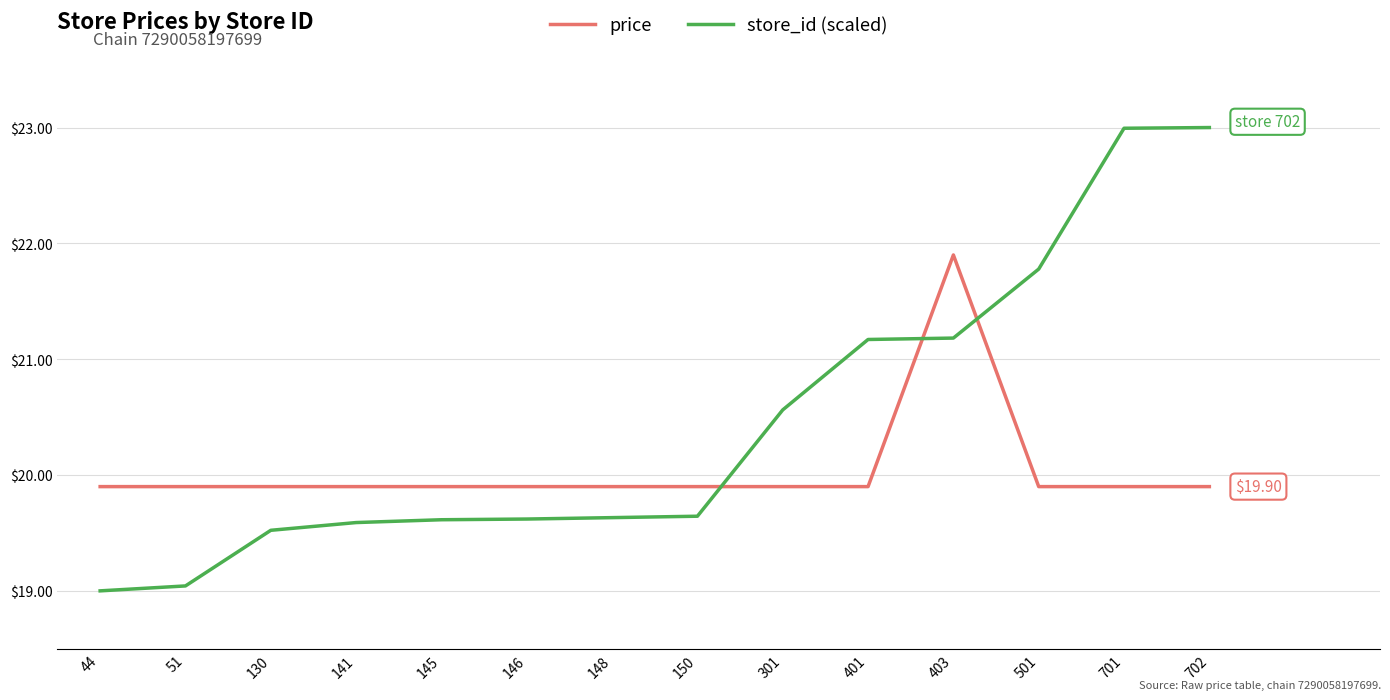

What is the difference between the highest and lowest values at 148?

0.3